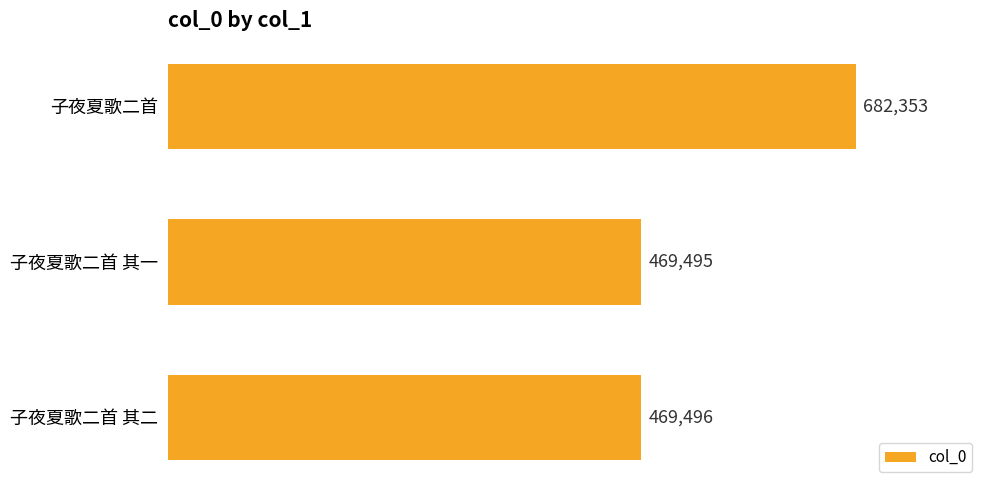

The chart shows a value of 772349 at 子夜夏歌二首 其二. True or false?

False